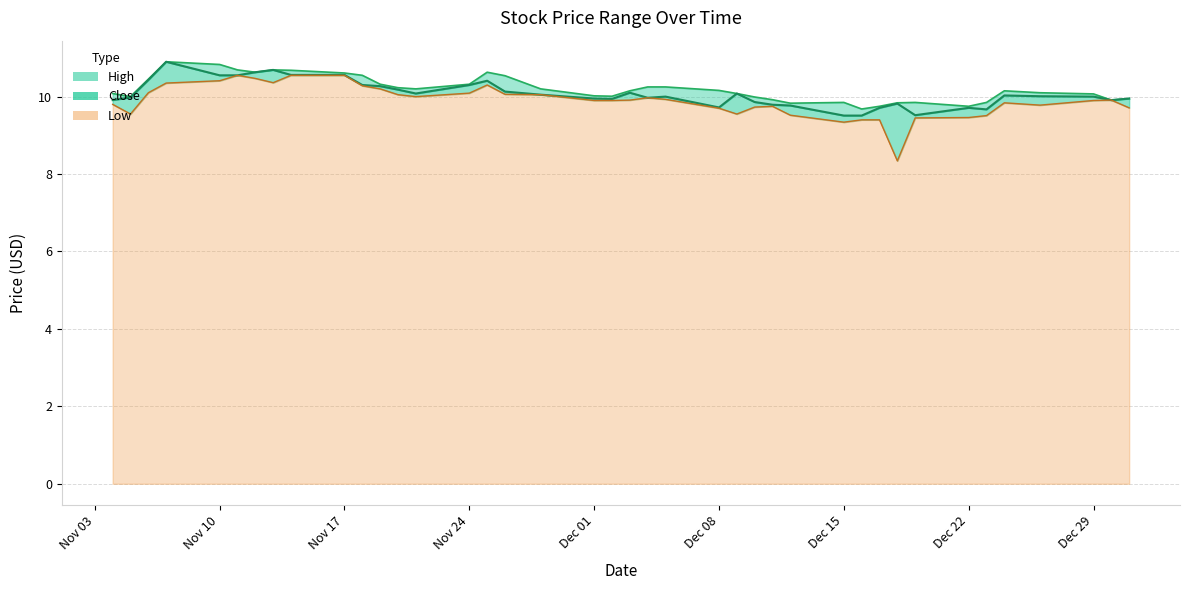

Rank the categories by Close value from lowest to highest.

10, 11, 7, 5, 6, 9, 16, 12, 13, 8, 14, 1, 39, 20, 0, 21, 18, 38, 2, 17, 3, 4, 22, 15, 26, 19, 23, 27, 28, 25, 29, 24, 37, 34, 35, 30, 31, 33, 32, 36